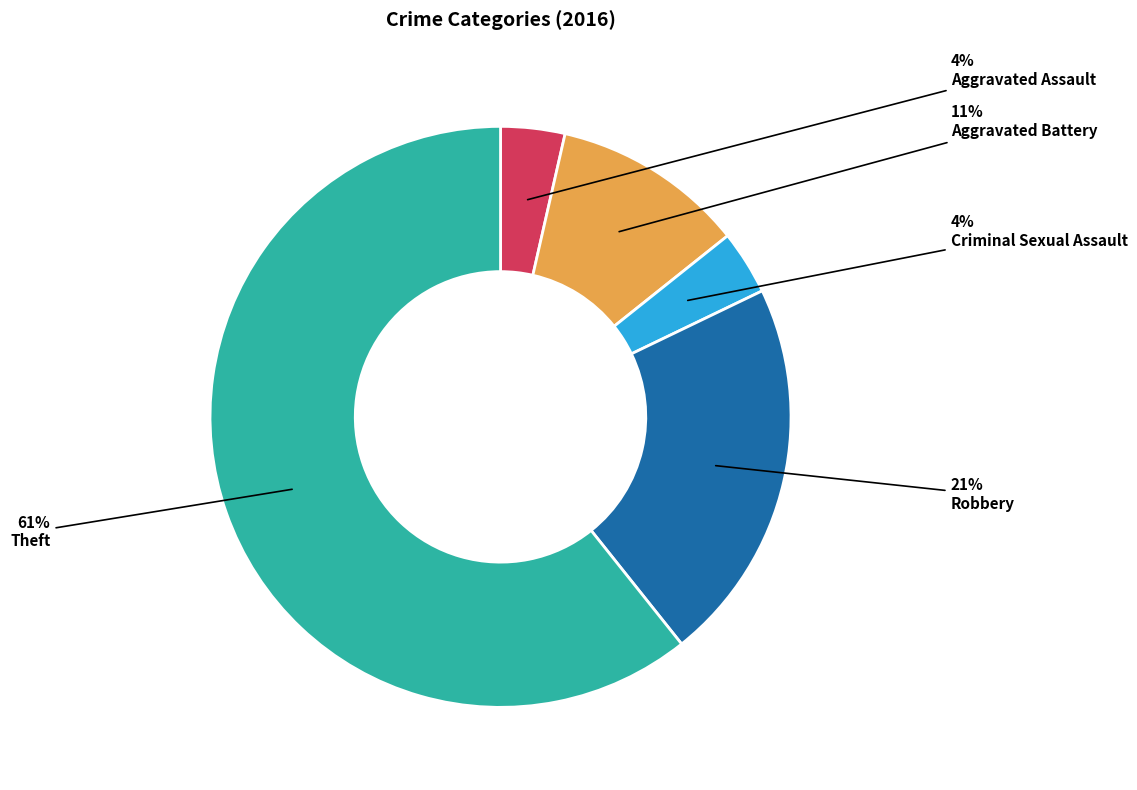

Which slice is the largest?

Theft